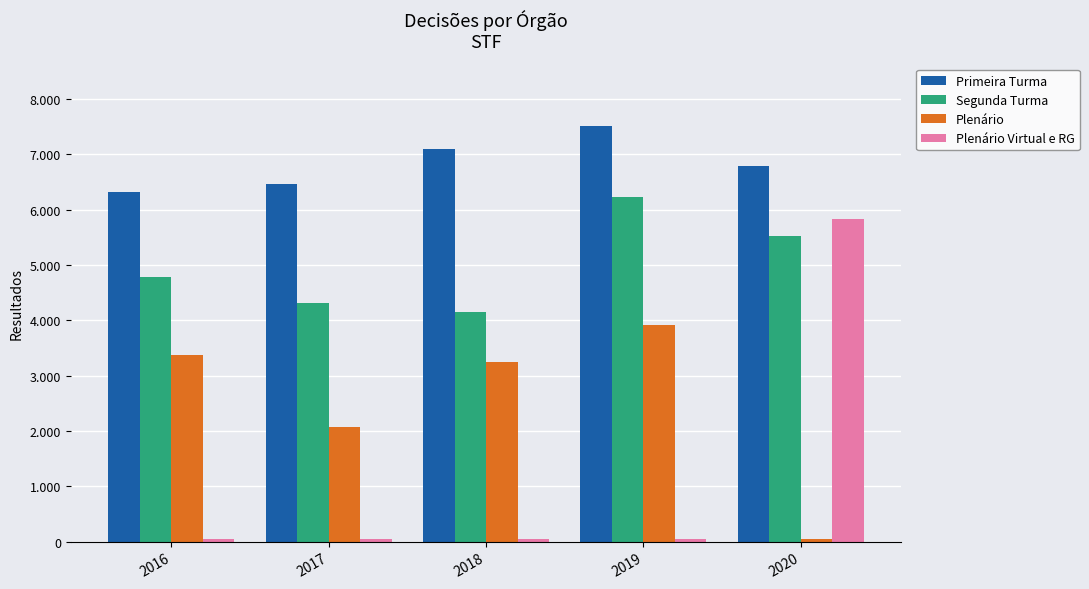

The Plenário series shows 51 at 2020. True or false?

True